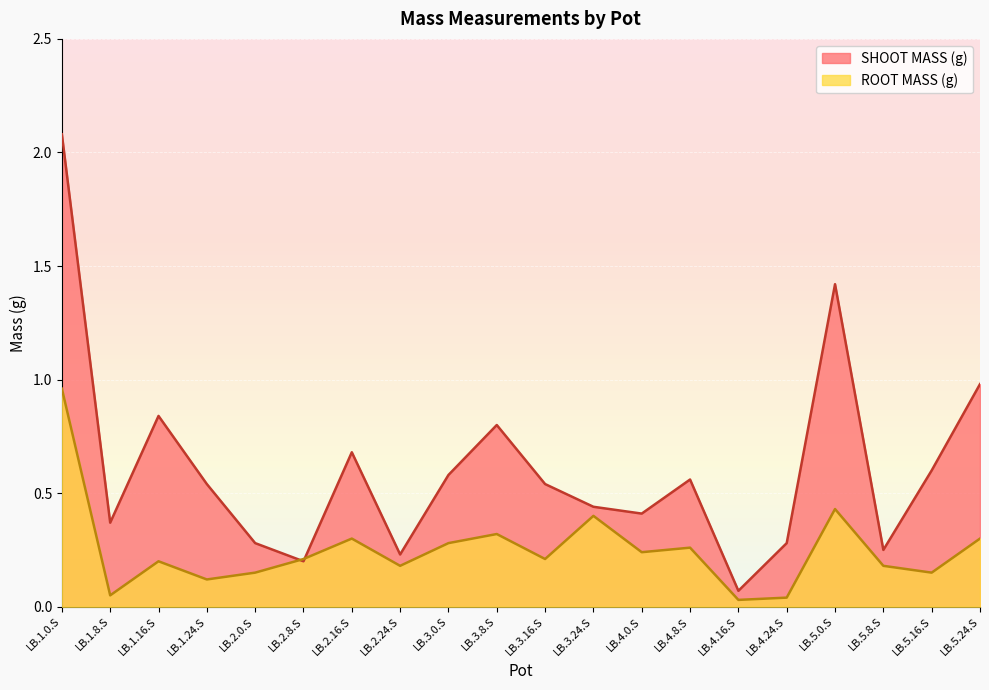

What position from the right is LB.2.16.S?

14